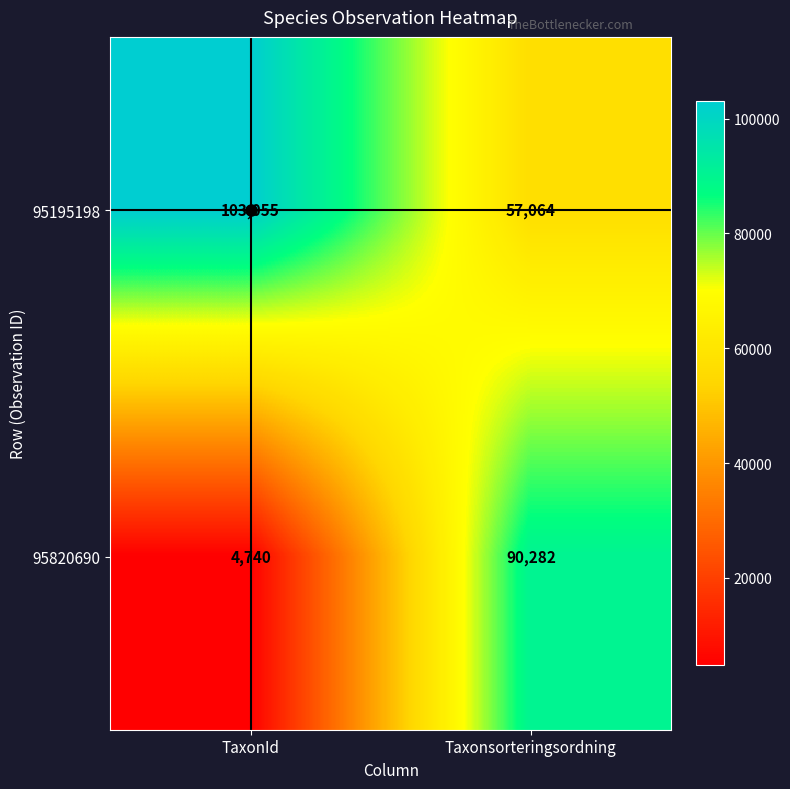

What is the difference between the 95820690 values at Taxonsorteringsordning and TaxonId?

85542